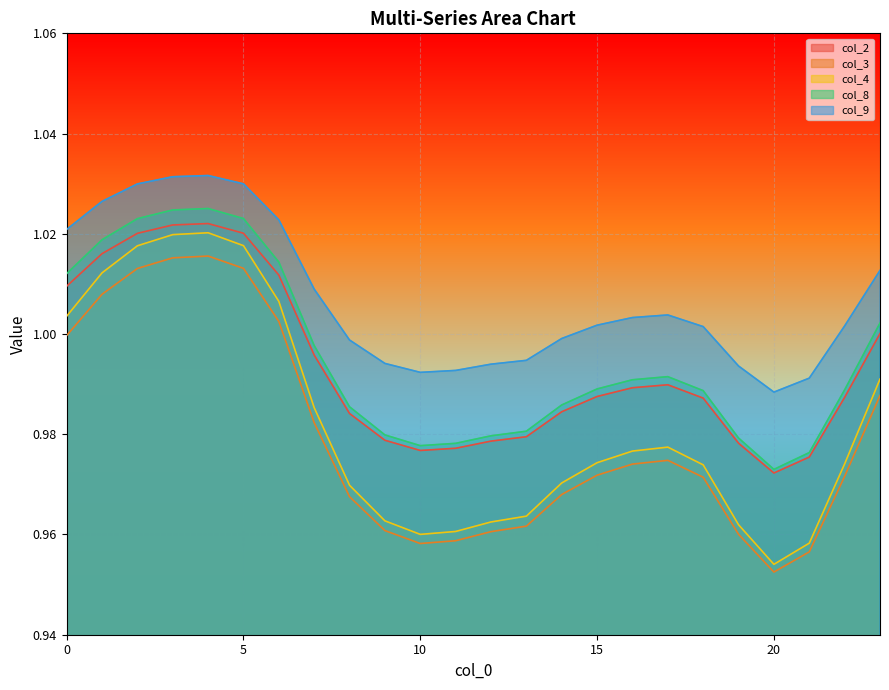

True or false: col_2 and col_9 intersect in this chart.

False